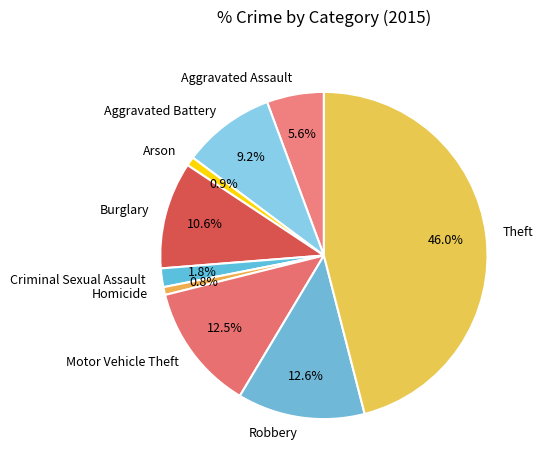

What portion of the pie excludes Motor Vehicle Theft?

87.5%